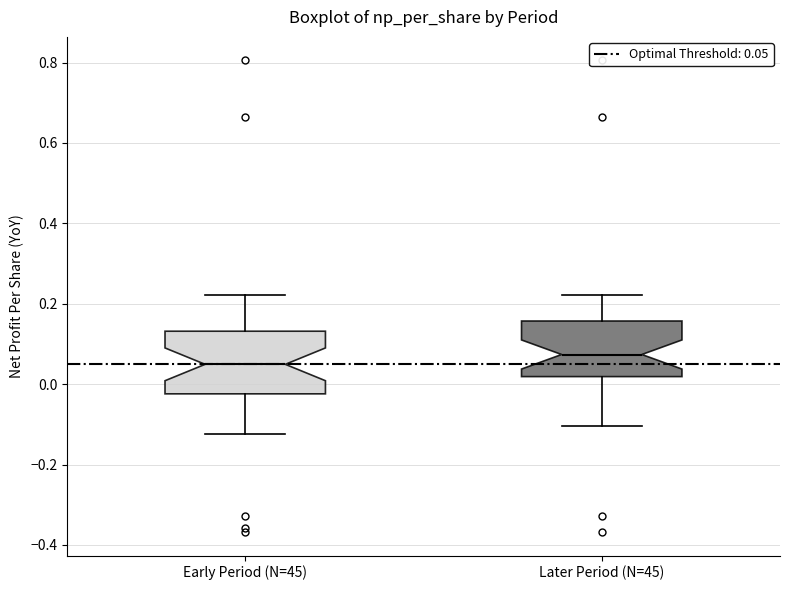

Which box has the lowest median line?

Early Period (N=45)